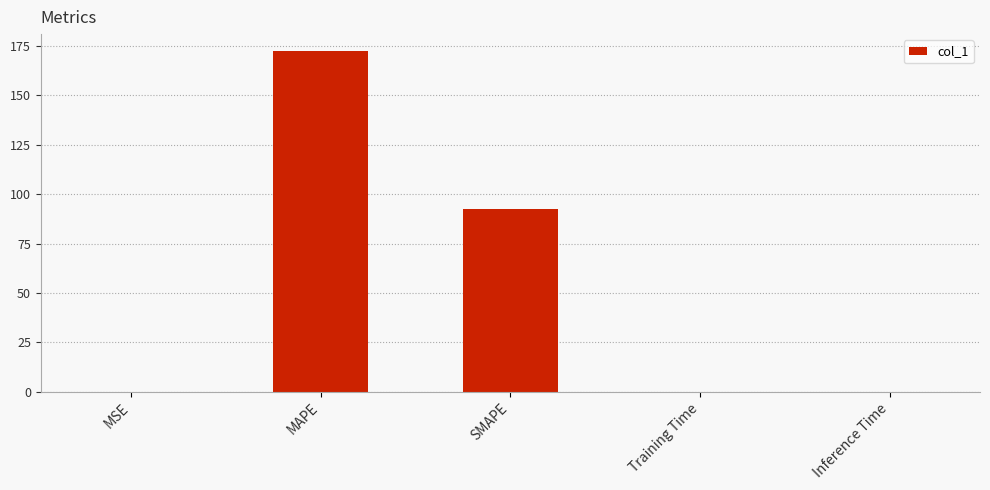

At which label is the value closest to 86?

SMAPE